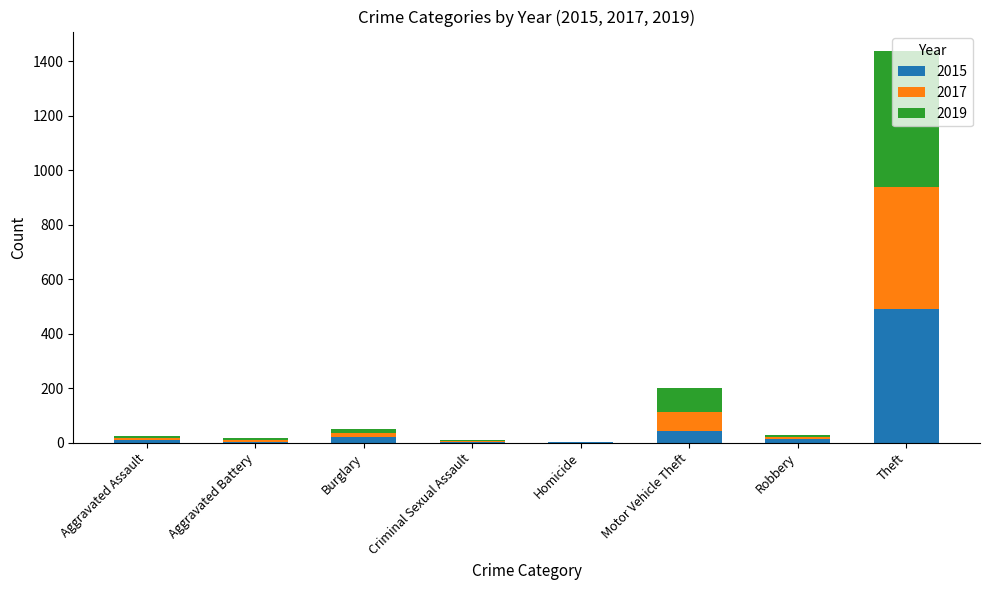

What is the maximum value for 2015?

491